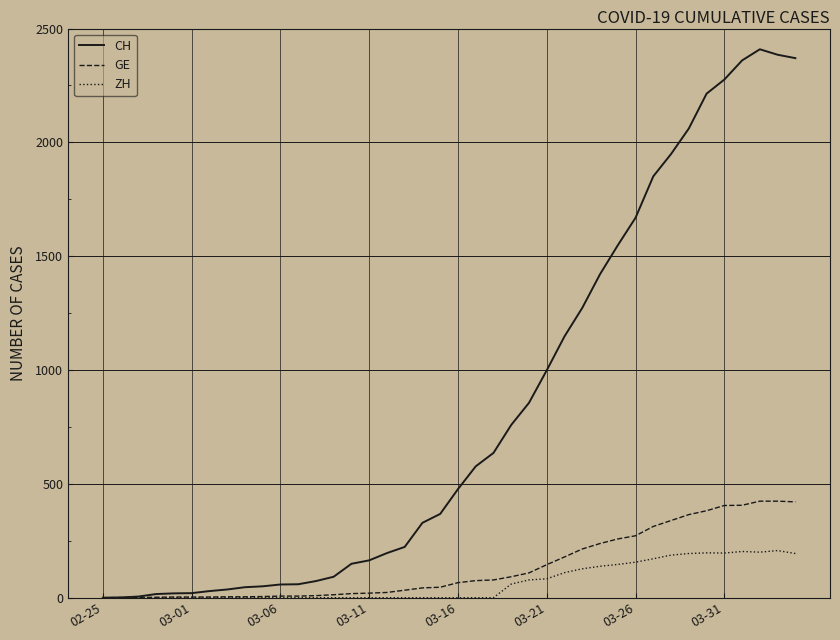

Rank the series by their maximum value, from highest to lowest.

CH, GE, ZH